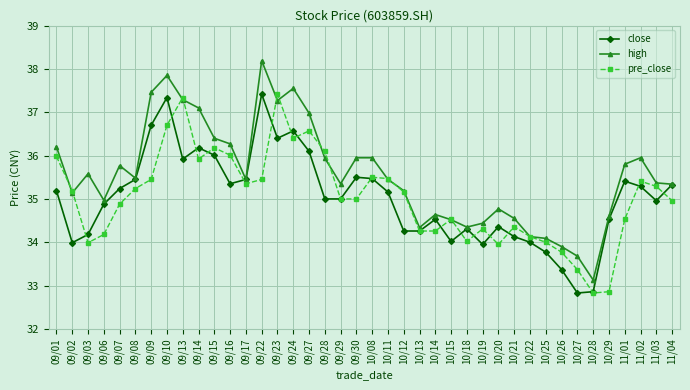

What is the value of the close point at the 19th from the left?

35.0